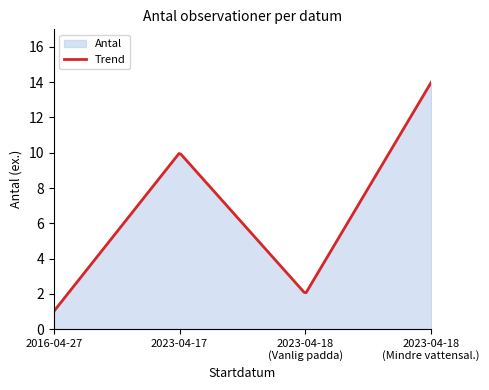

Count the number of categories in the chart.

200